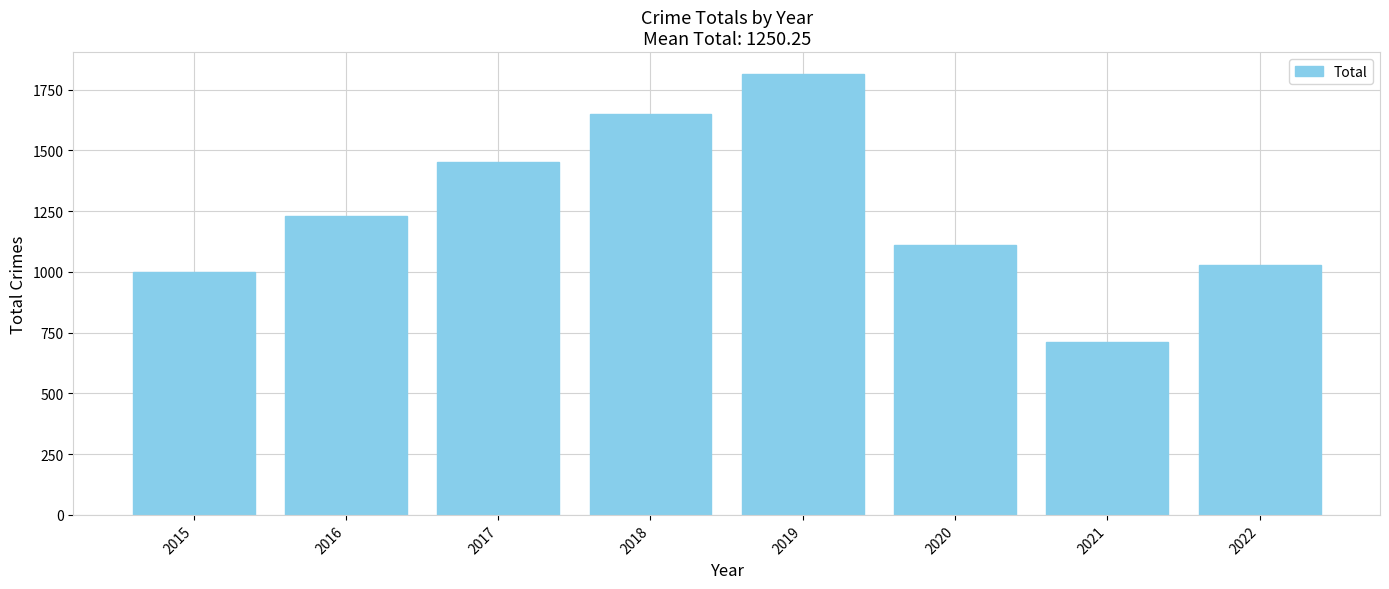

Rank the categories by value from highest to lowest.

2019, 2018, 2017, 2016, 2020, 2022, 2015, 2021